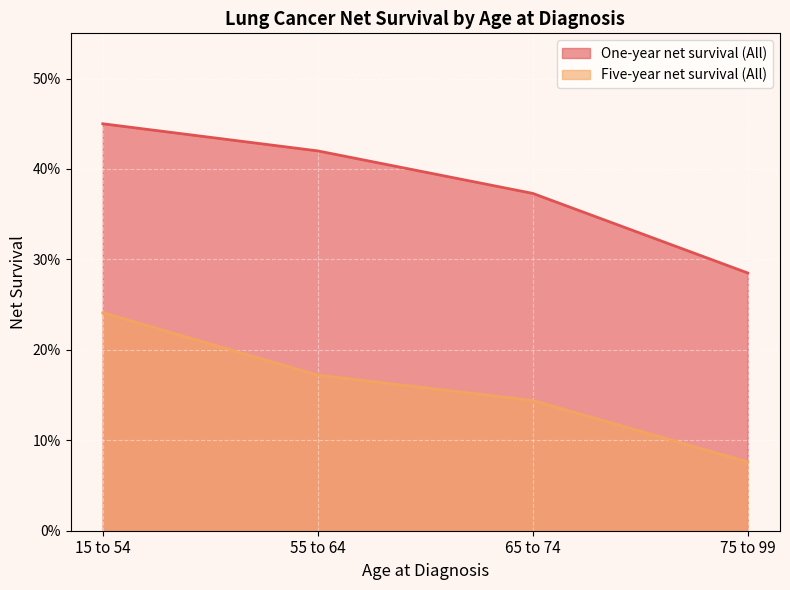

At which label is Five-year net survival (All) closest to 0?

75 to 99